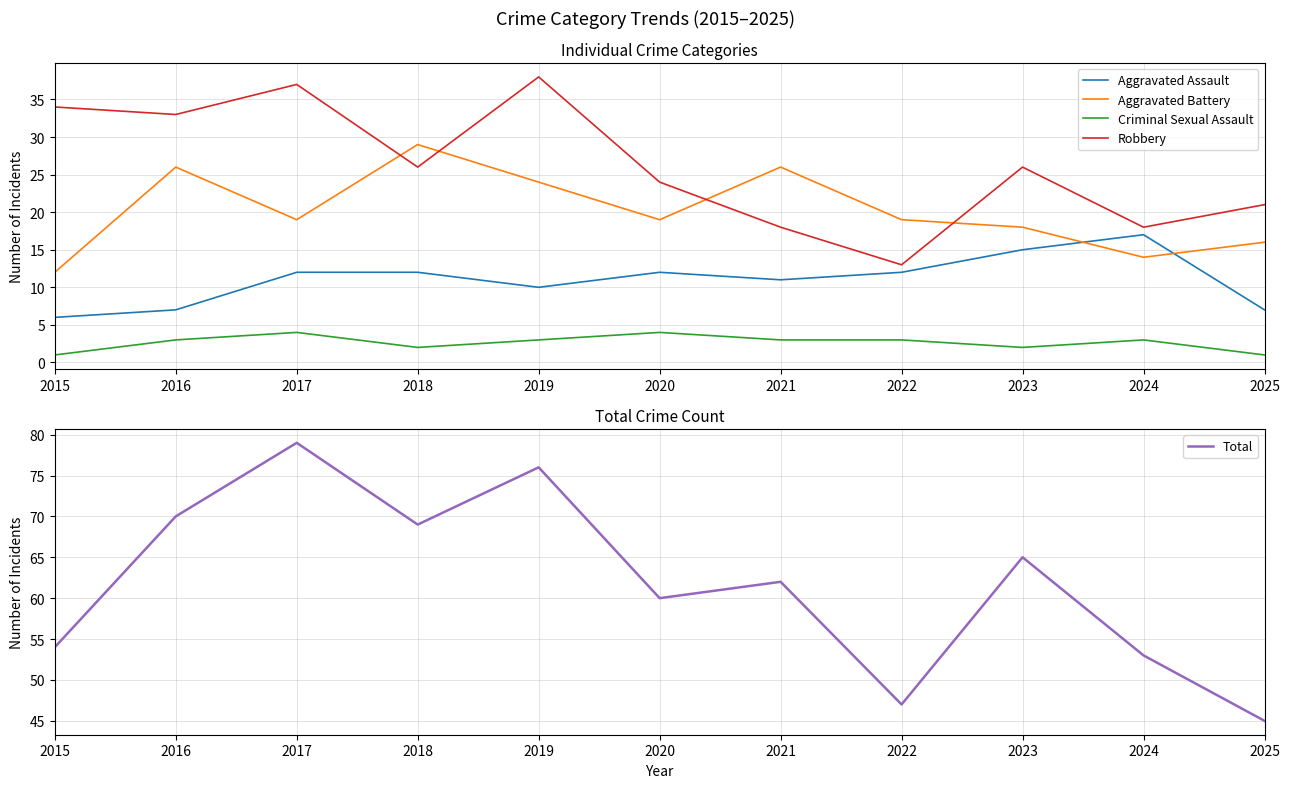

Which has a higher value, 2025 or 2016?

2025